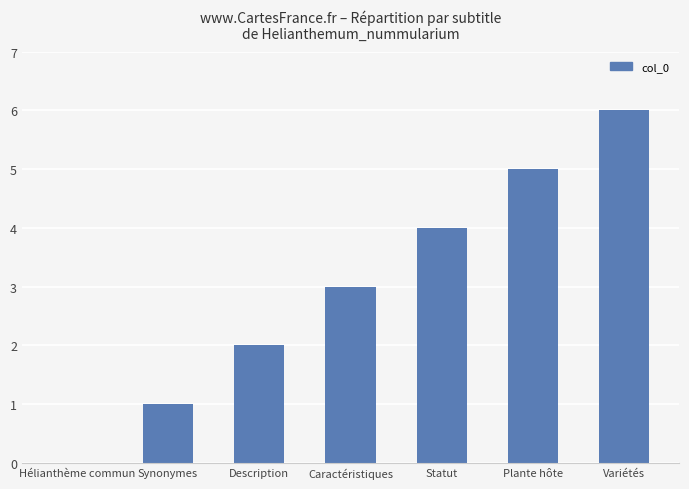

How many values are above zero?

6